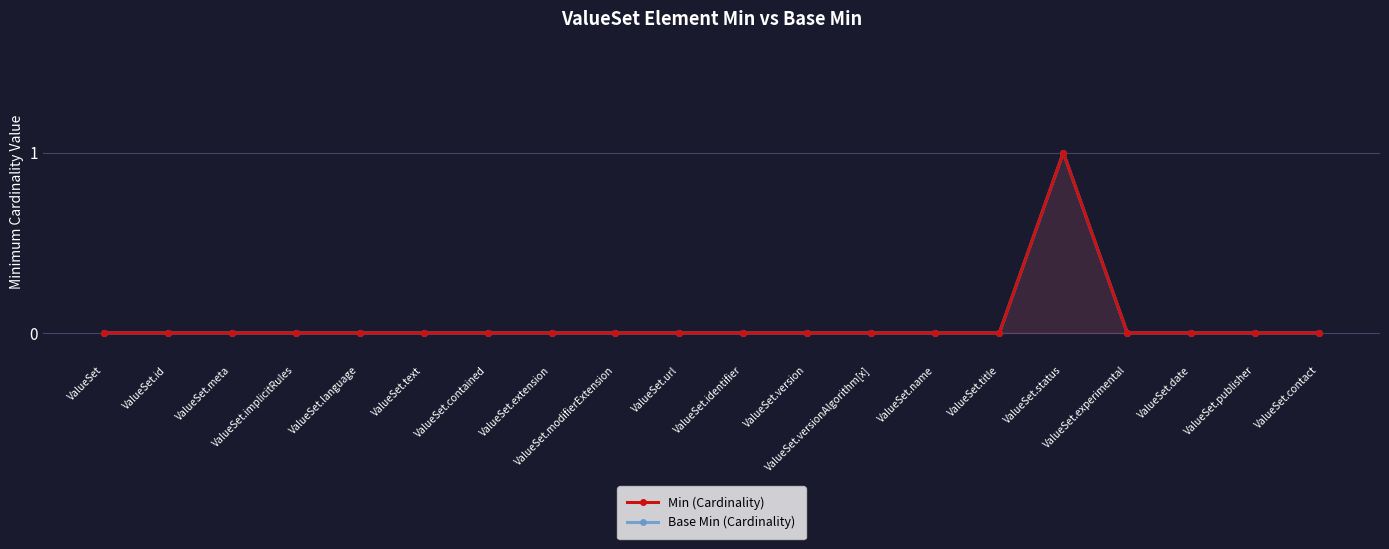

List the series in order of their peak value, highest first.

Min (Cardinality), Base Min (Cardinality)